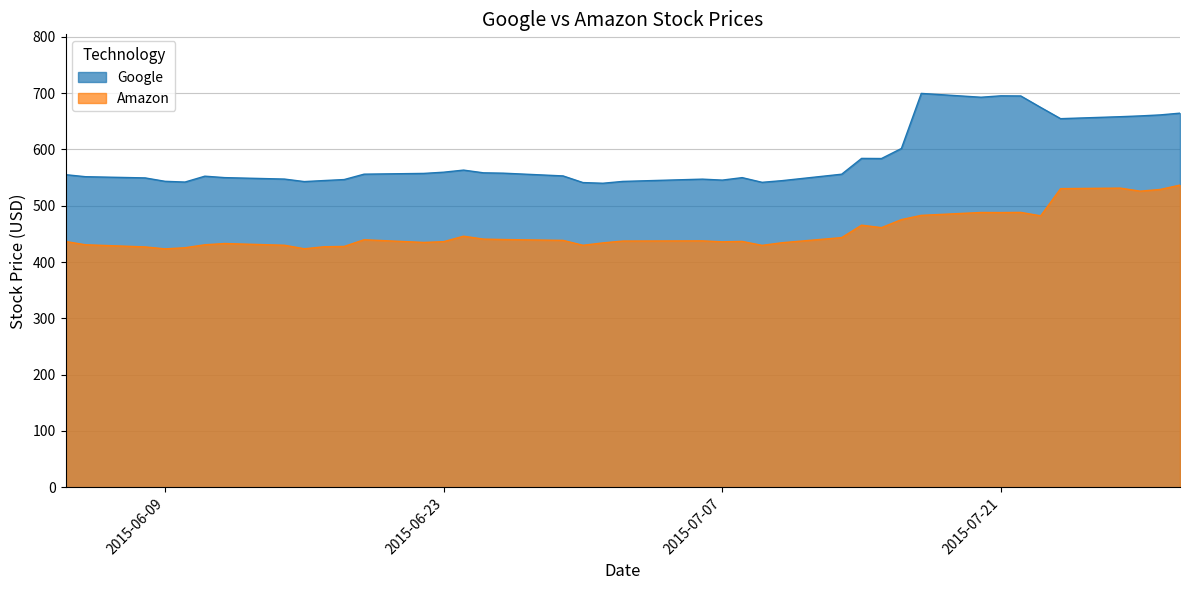

The value of Google at 2015-06-10 is 542.2. True or false?

True